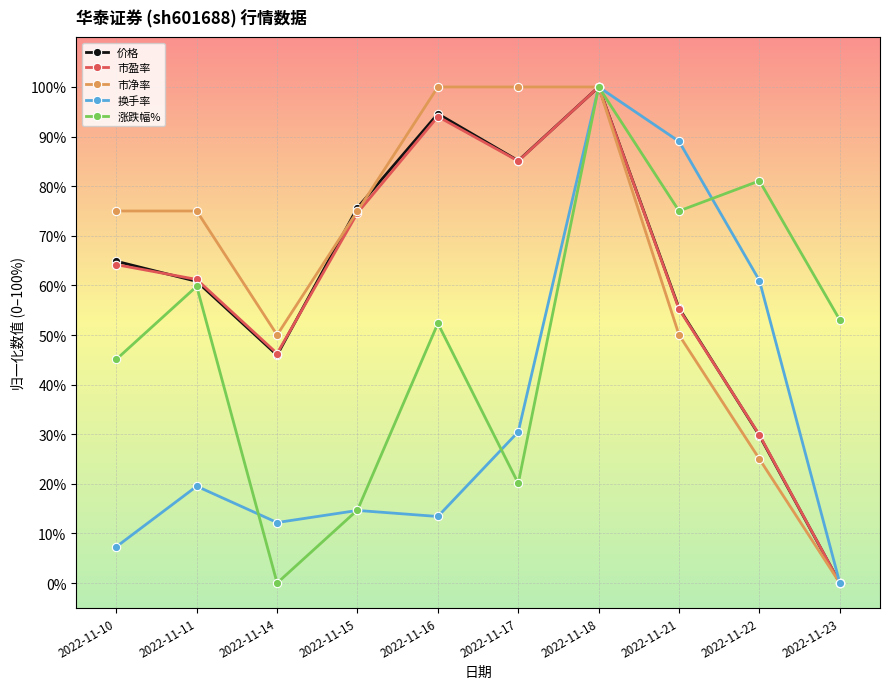

Where does the 市盈率 series first go above 64?

2022-11-10